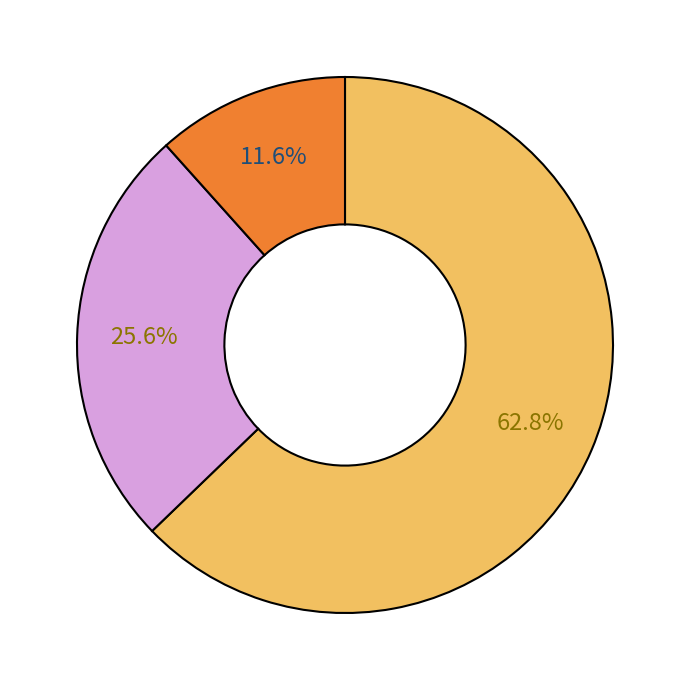

Is there any slice that represents more than half of the pie?

Yes